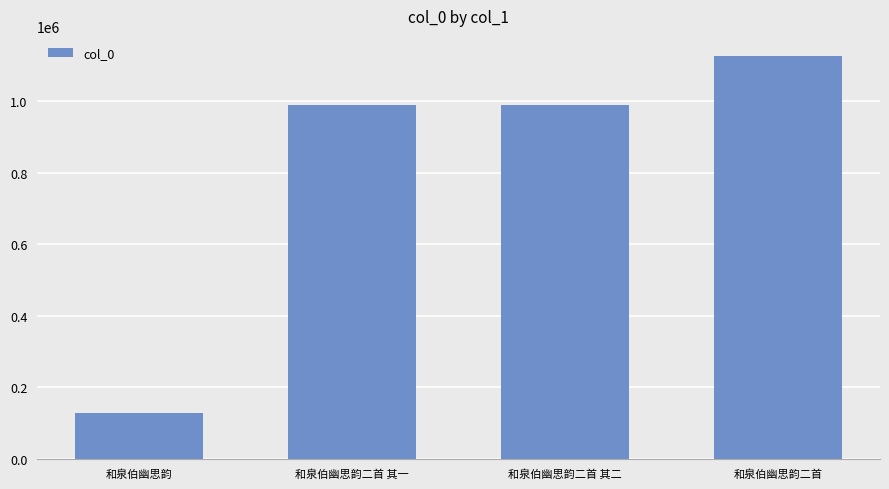

What is the value of the 4th bar from the left?

1126188